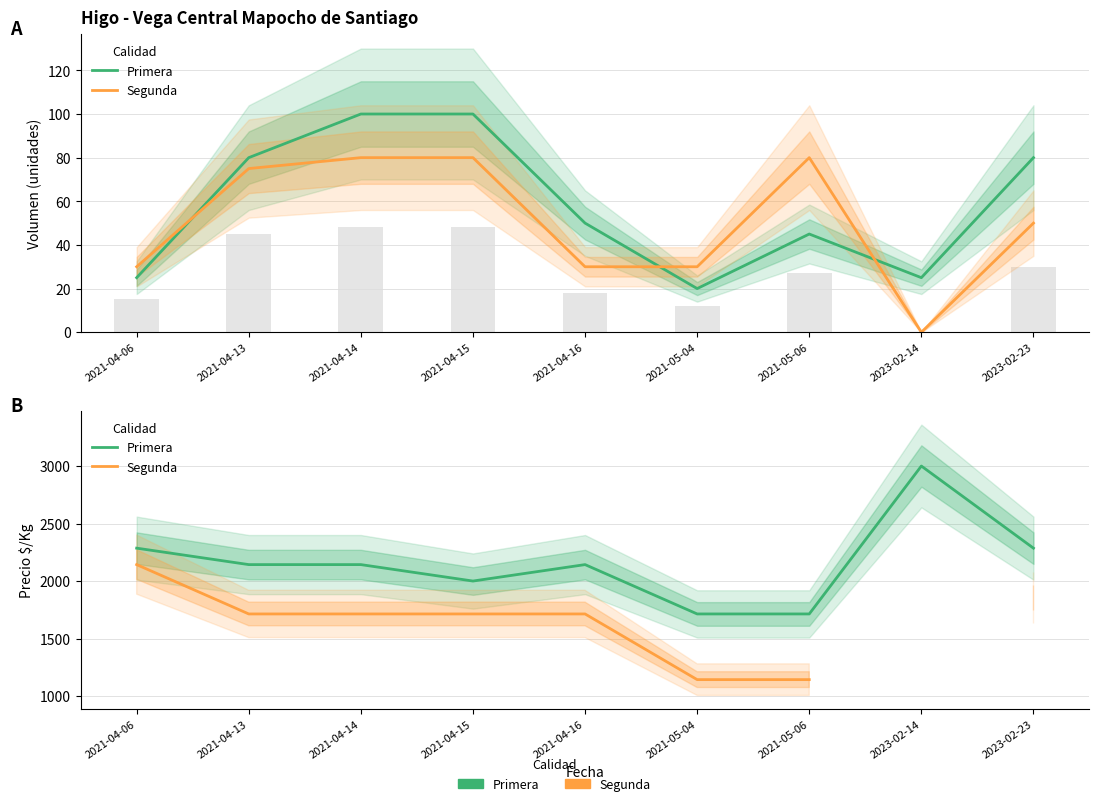

Rank the categories by Segunda value from lowest to highest.

2021-05-04, 2021-05-06, 2023-02-14, 2023-02-23, 2021-04-13, 2021-04-14, 2021-04-15, 2021-04-16, 2021-04-06